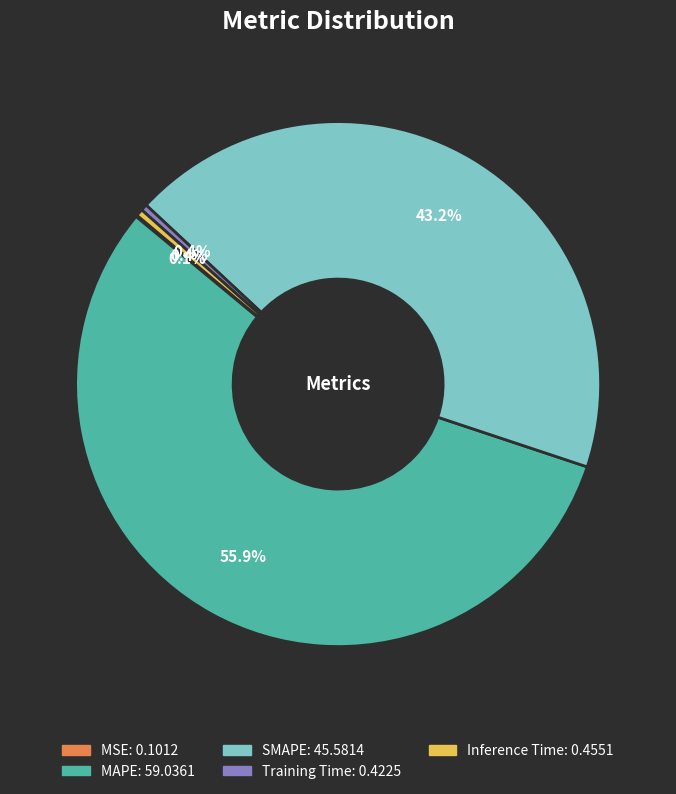

To the nearest percent, what is the average slice percentage?

20%